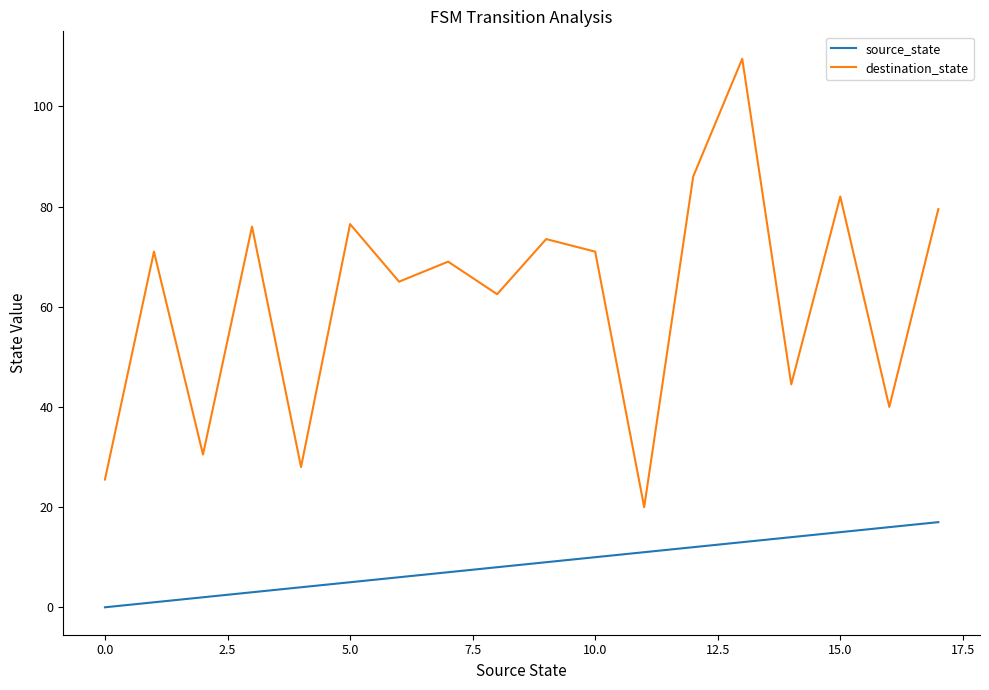

Which series has the largest range (max minus min)?

destination_state